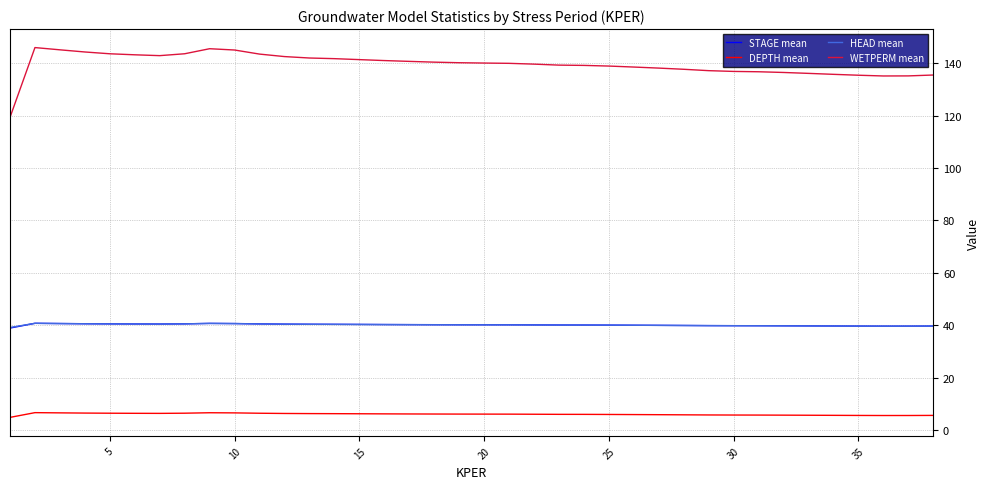

What is the maximum value shown in the chart?

146.0